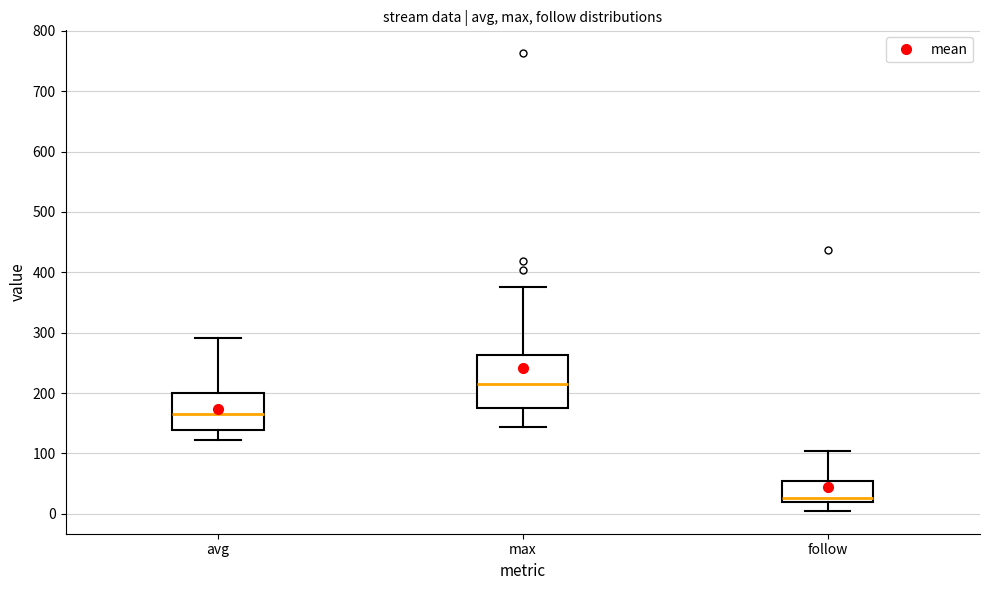

Where is the upper edge of the box for max on the y-axis? The values are not printed on the chart, so give them approximately, as read against the axis.

260